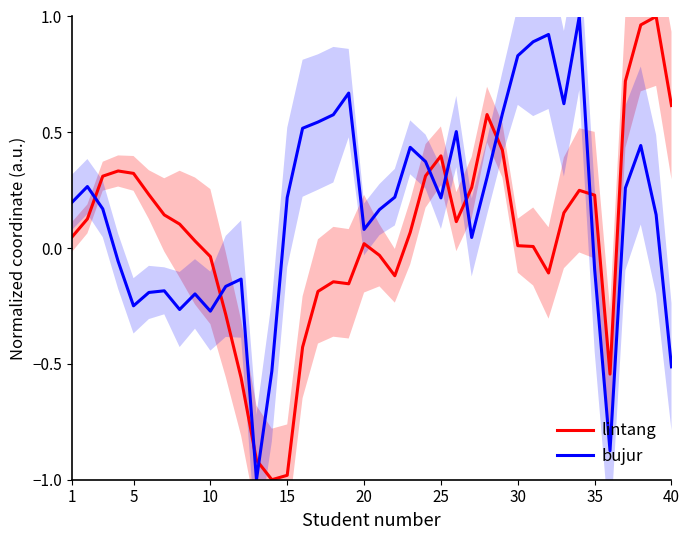

What is the maximum value for bujur?

1.0